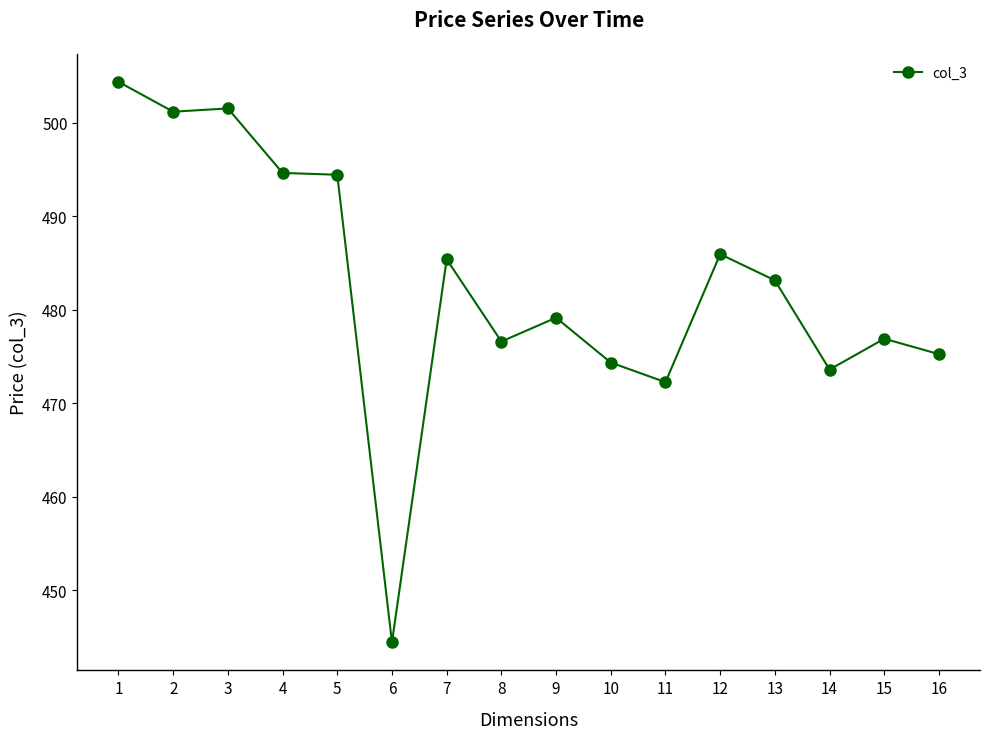

What is the average value?

482.7